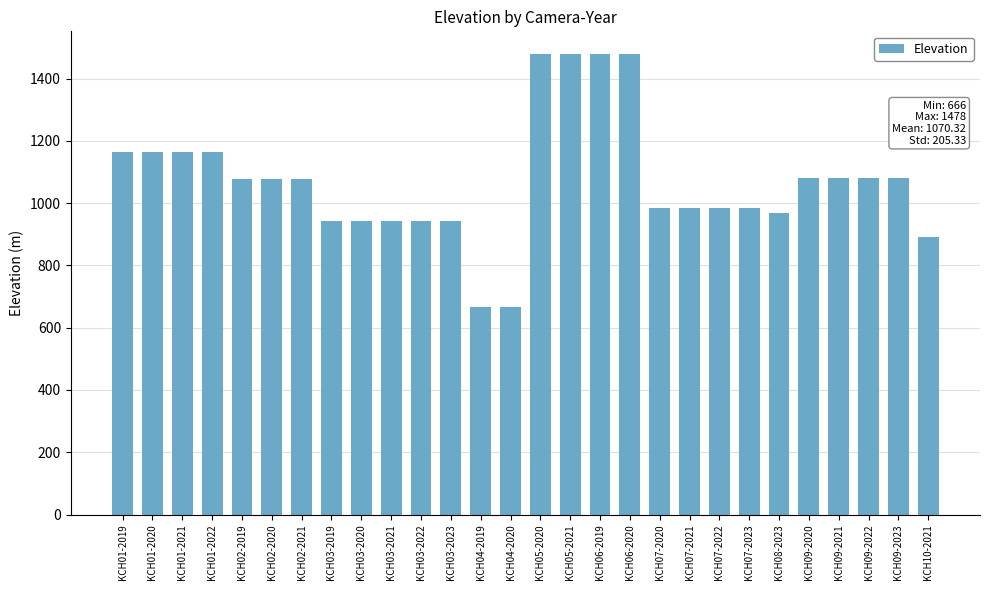

Is it true that the value at KCH03-2019 is 632?

False